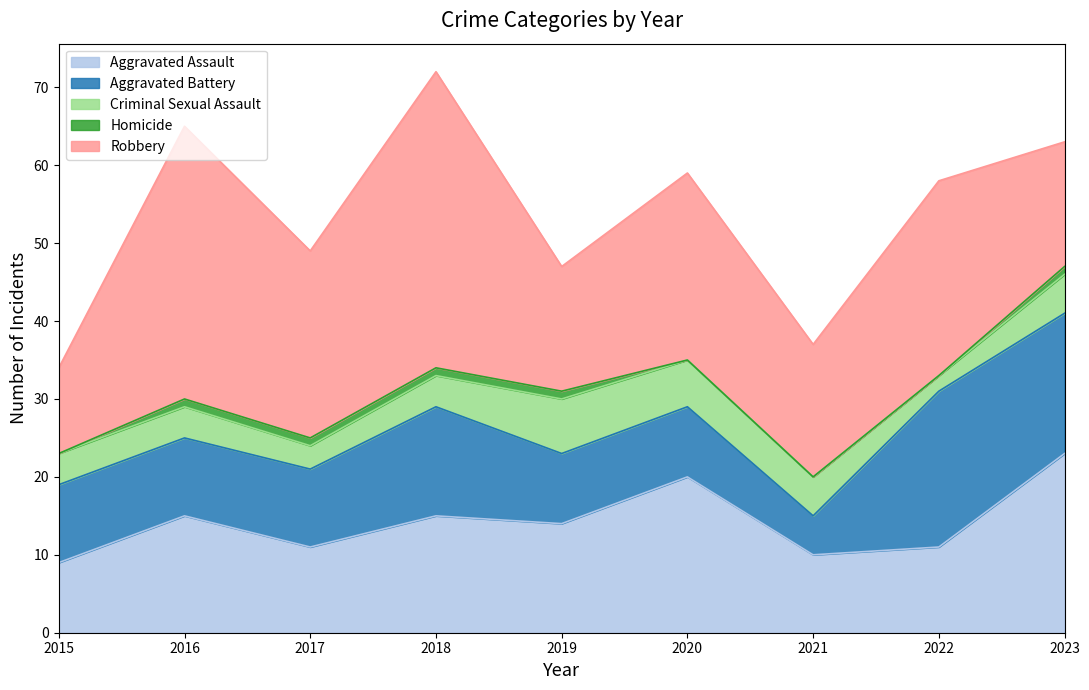

At which category is the sum across all series the highest?

2018